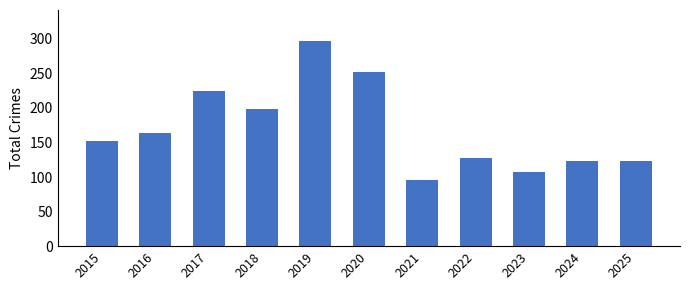

Is it true that the value at 2023 is 107?

True